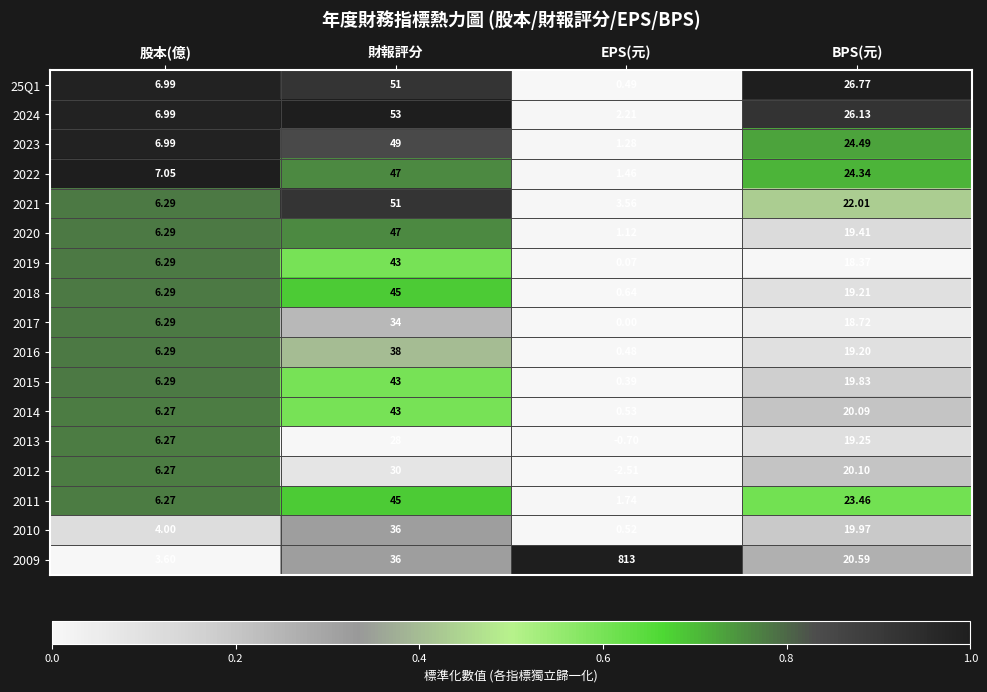

At which category is the sum across all series the highest?

EPS(元)